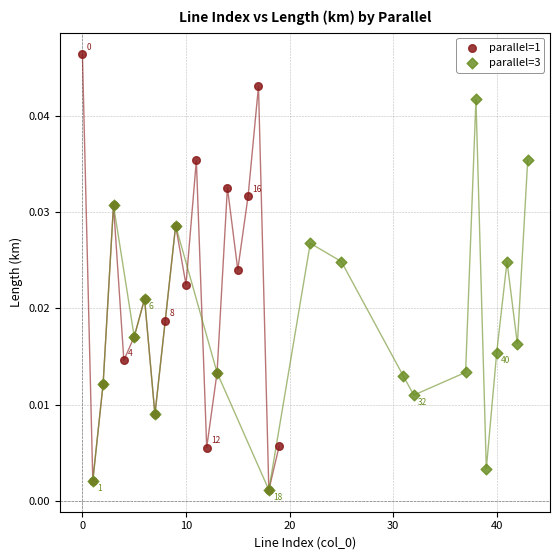

Which series has the widest spread of Y values?

parallel=1